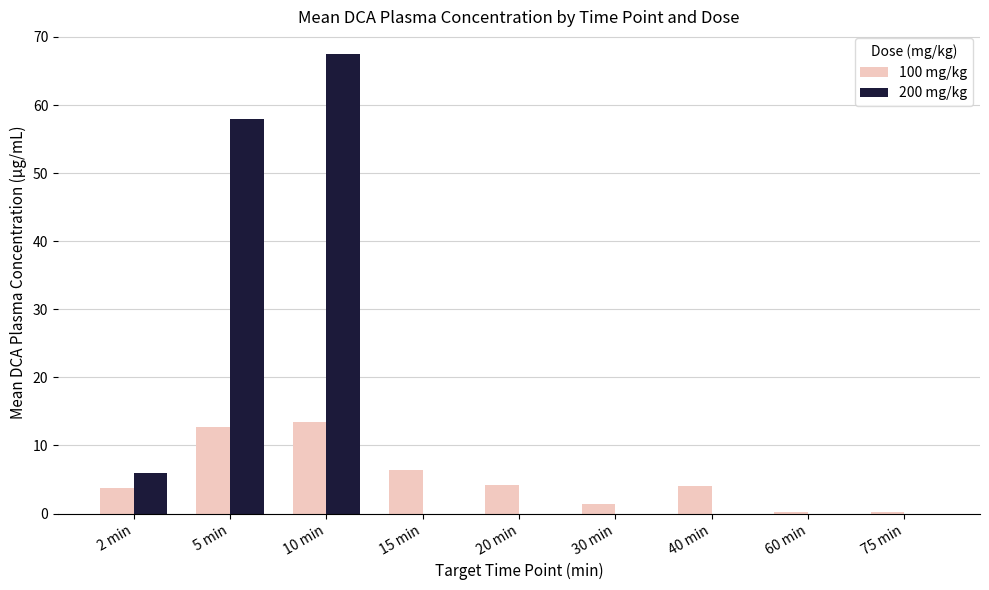

Between 2 min and 40 min, which series saw the biggest shift?

200 mg/kg